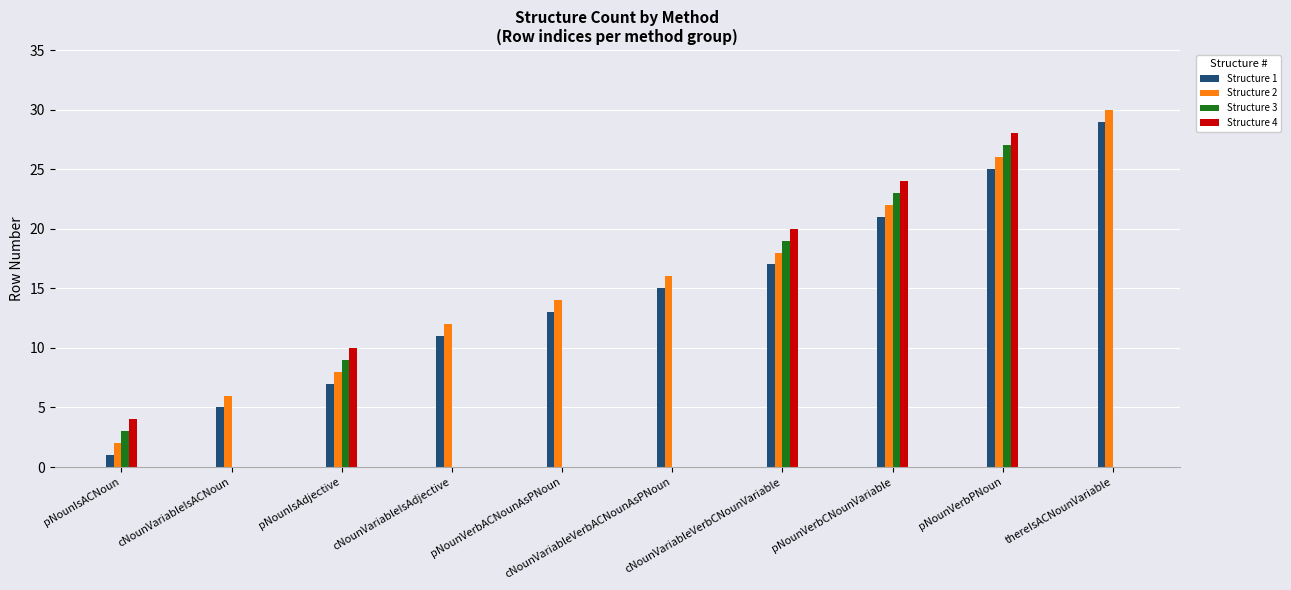

What are all the series names shown in the legend?

Structure 1, Structure 2, Structure 3, Structure 4